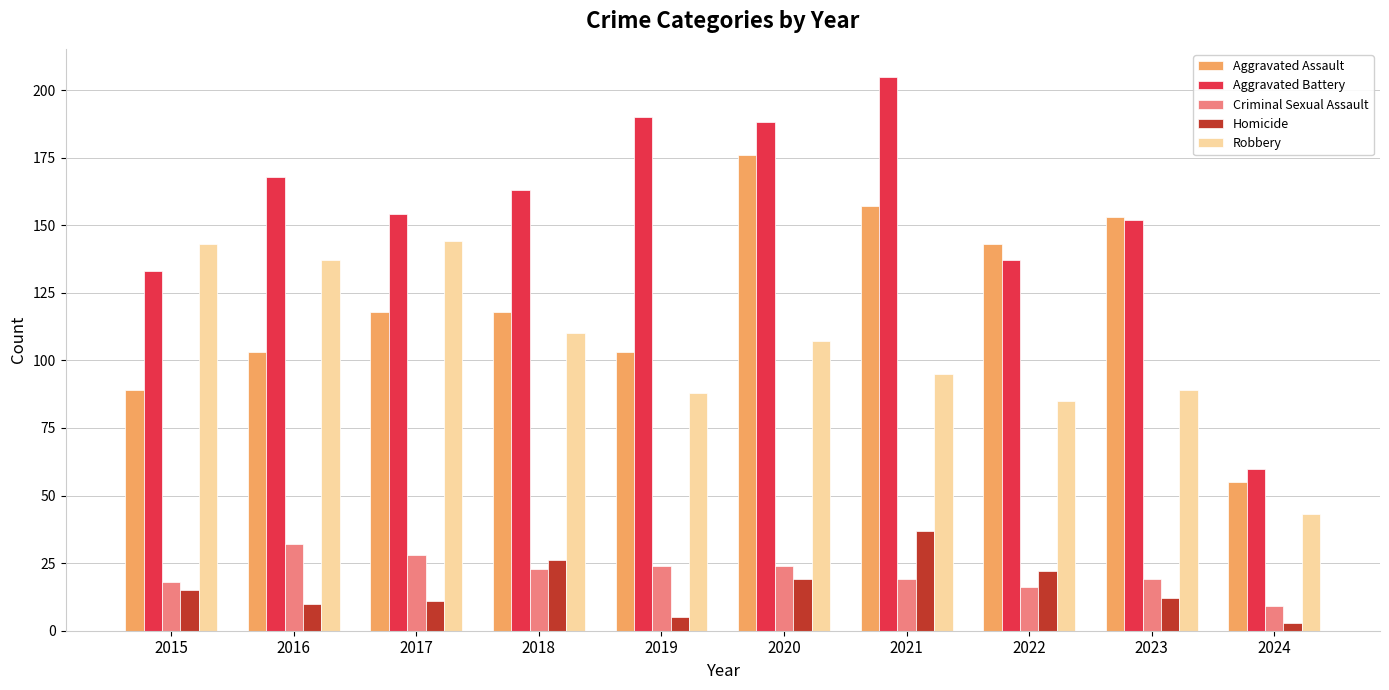

Does the chart contain any negative values?

No